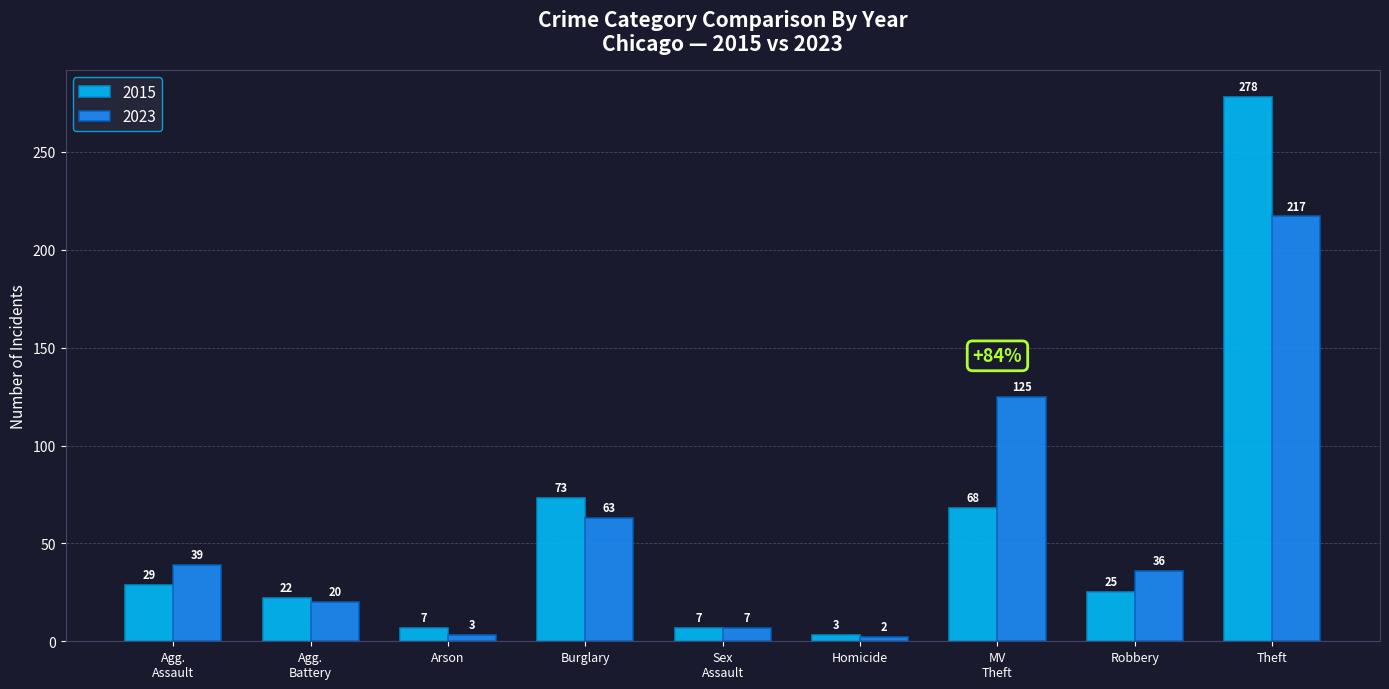

What is the label of the 3rd bar from the left?

Arson